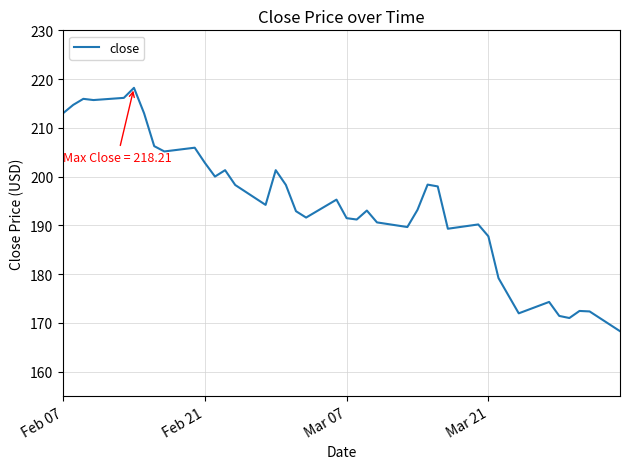

What is the greatest value displayed?

218.2